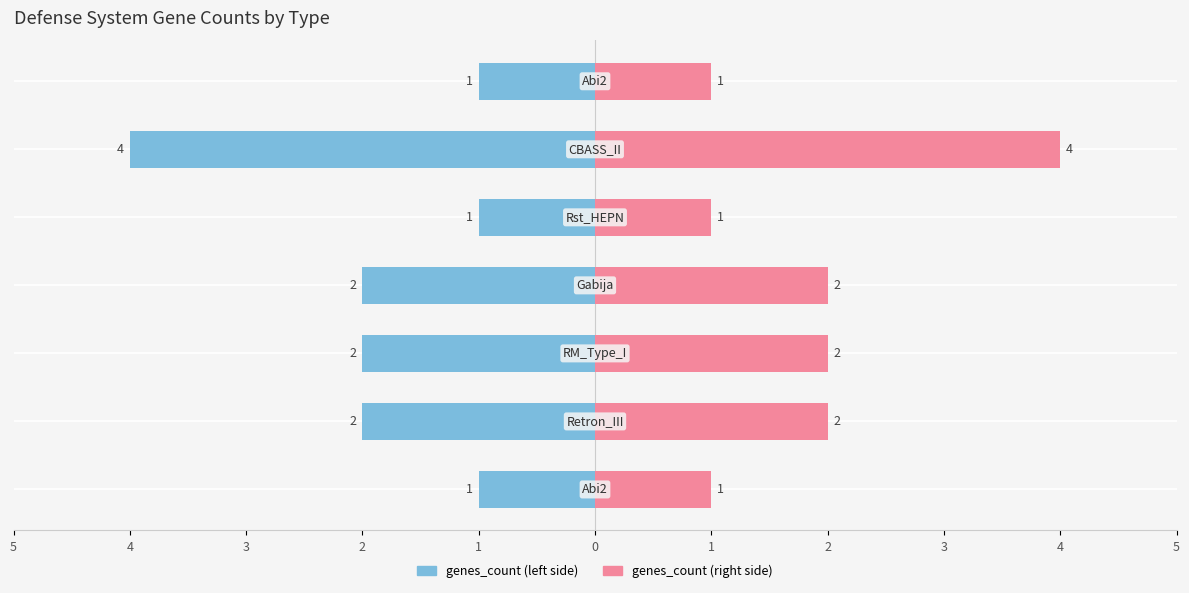

The value of genes_count (left) at 4 is -2. True or false?

True